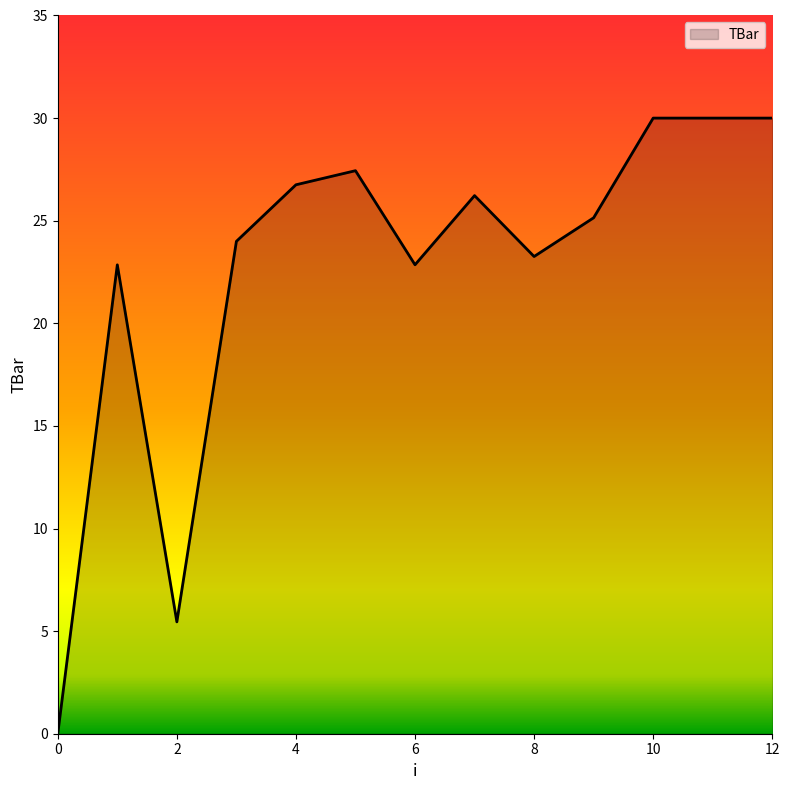

What is the greatest value displayed?

30.0